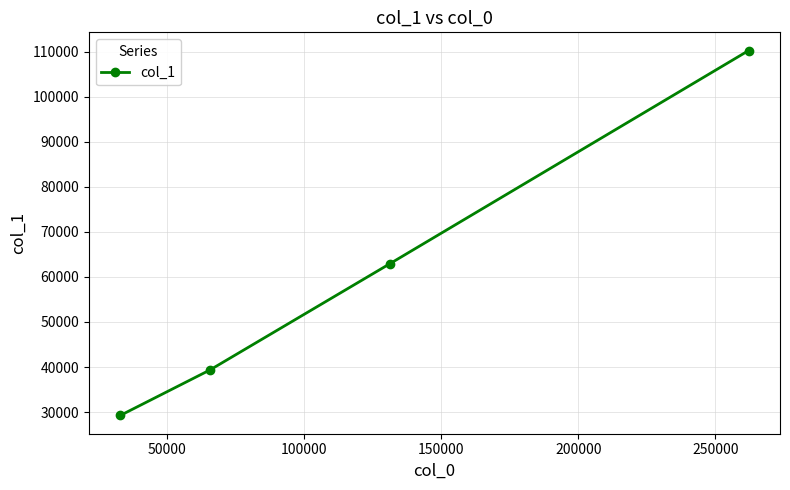

What is the difference between the second highest and second lowest values?

23524